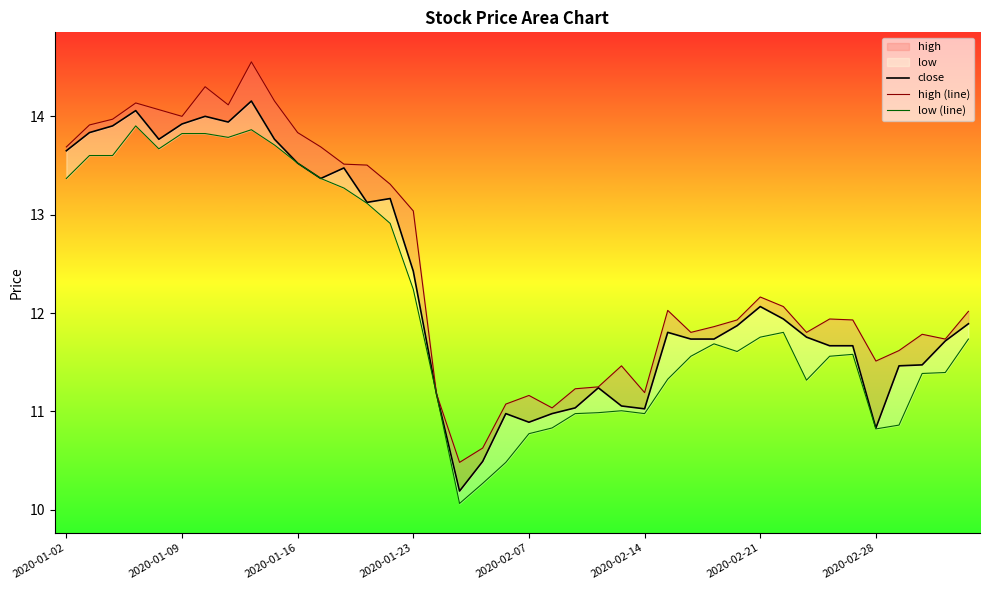

At which label is high (line) closest to 12?

39